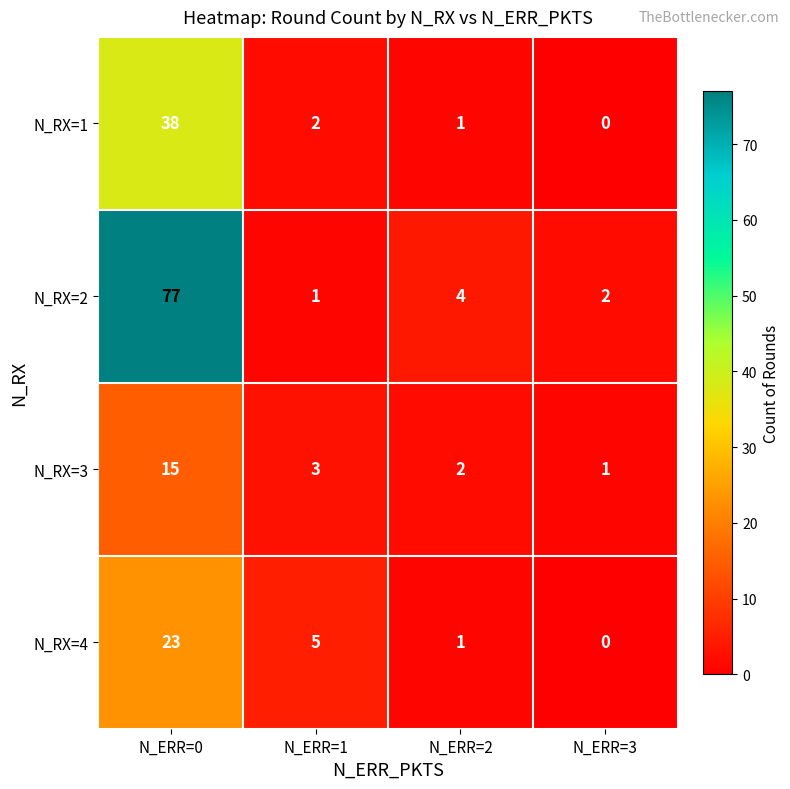

The value of N_RX=2 at N_ERR=0 is 130. True or false?

False